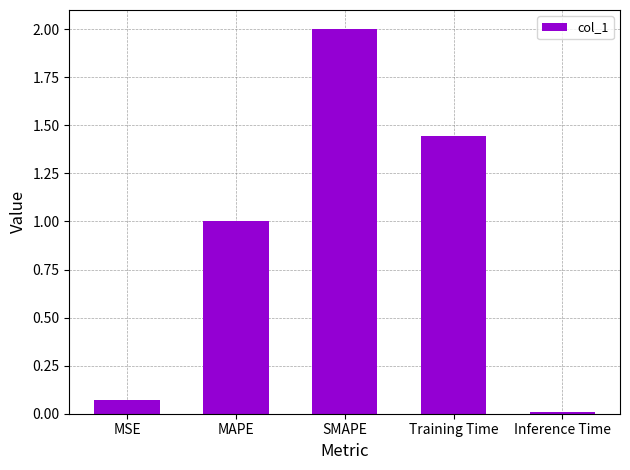

How many data points are above 1?

3